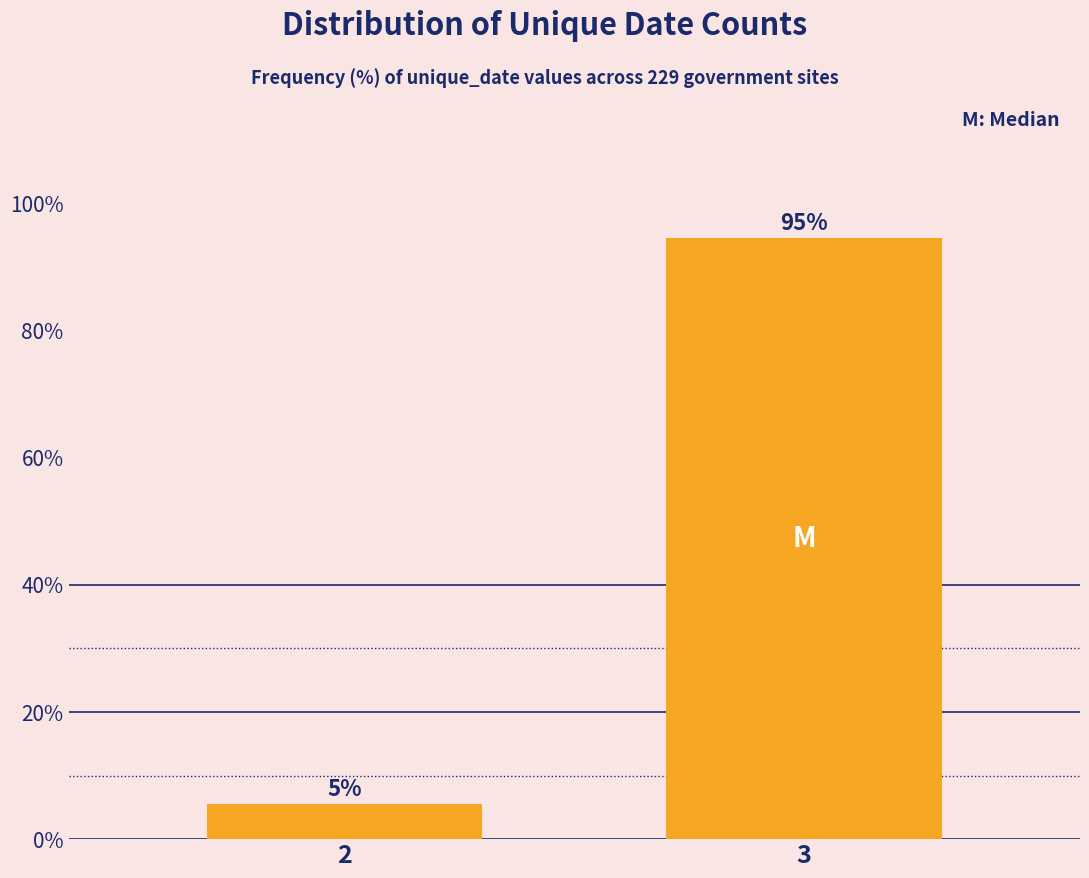

Which category has the highest value across all series?

3